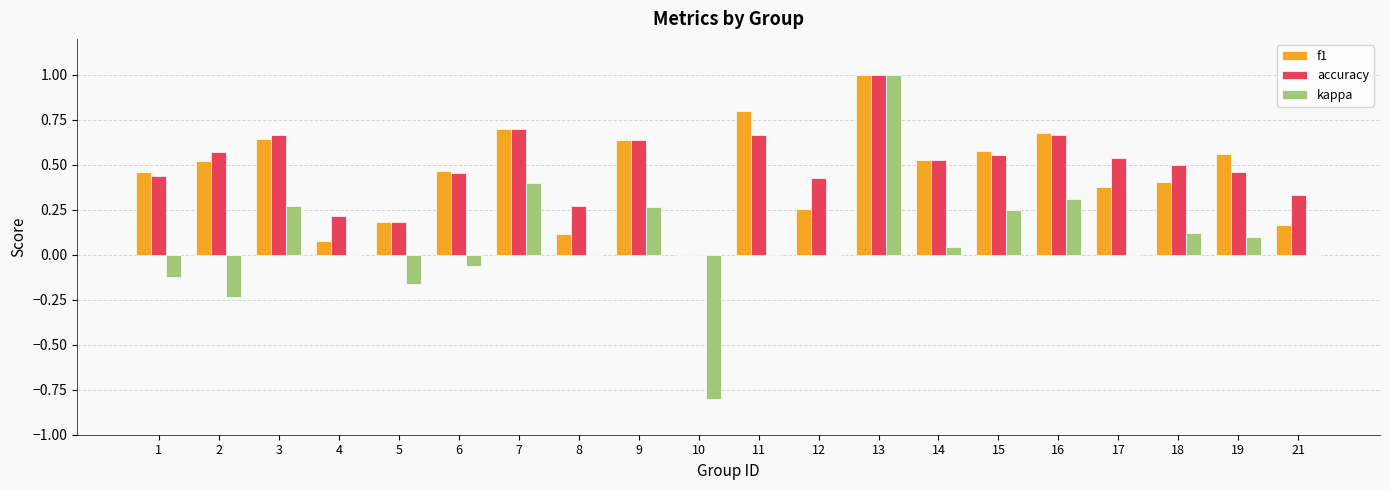

What is the sum of all f1 values?

9.1